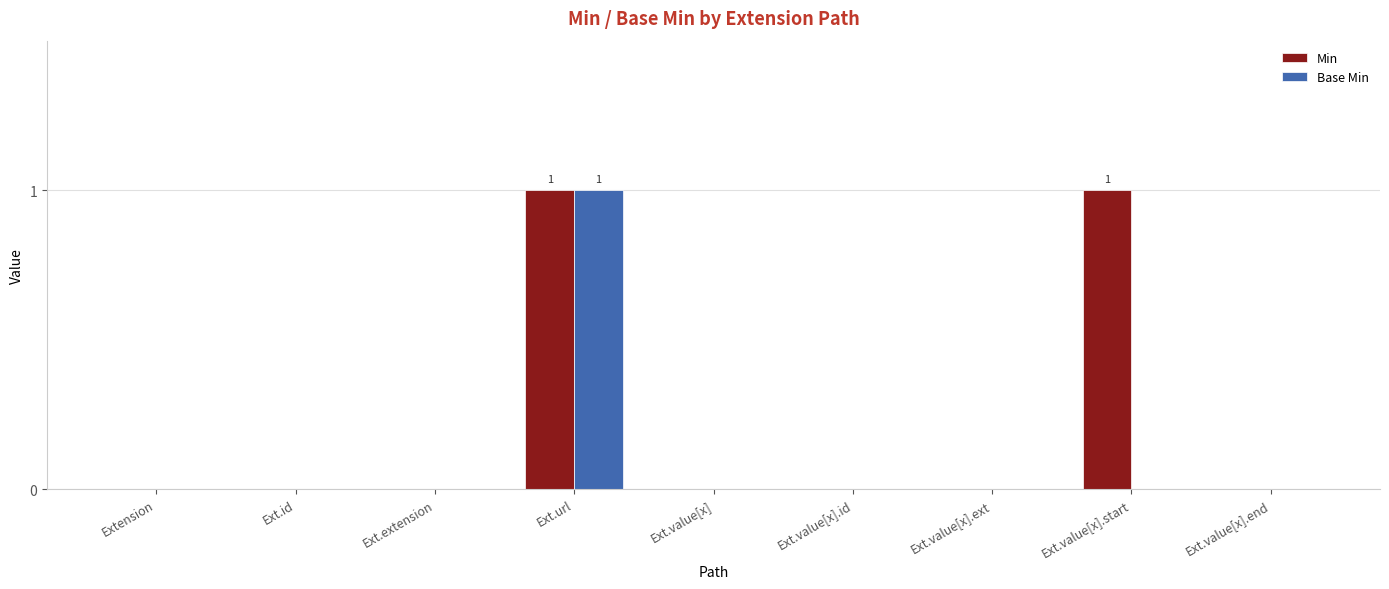

At which category is the sum across all series the highest?

Ext.url